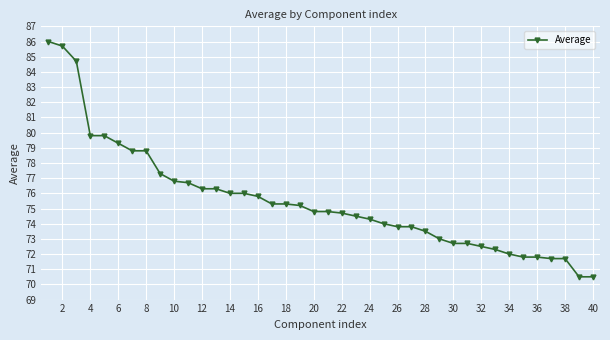

What is the smallest value displayed?

70.5